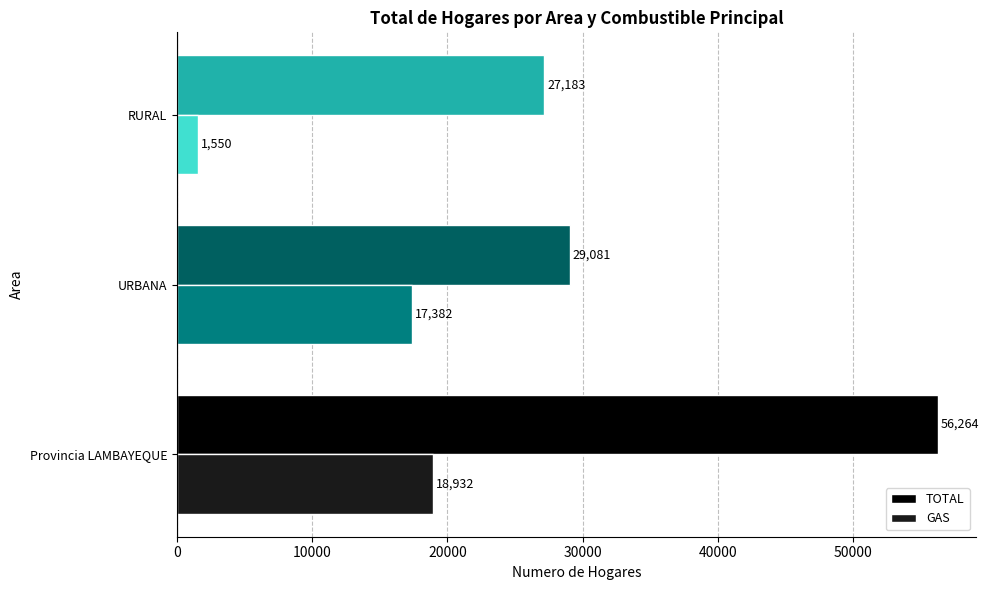

List the labels in order of TOTAL value, largest first.

Provincia LAMBAYEQUE, URBANA, RURAL